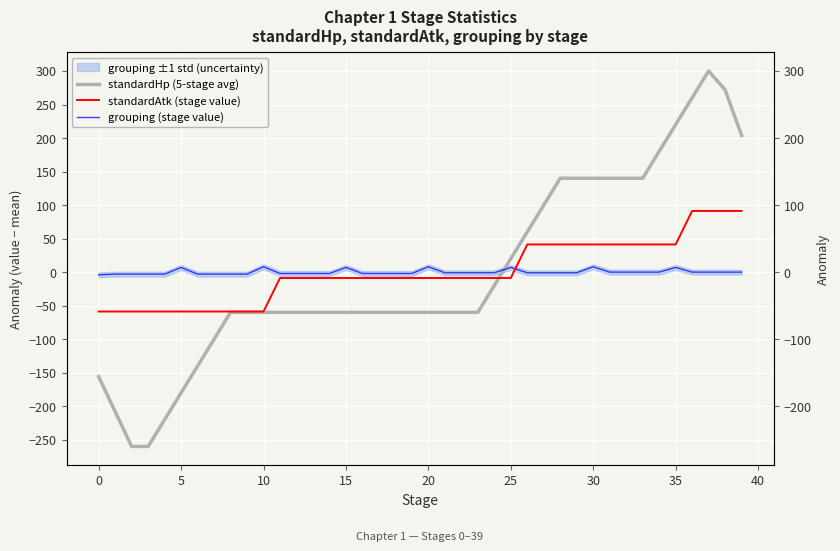

How many times do standardHp (5-stage avg) and standardAtk (stage value) cross each other?

1